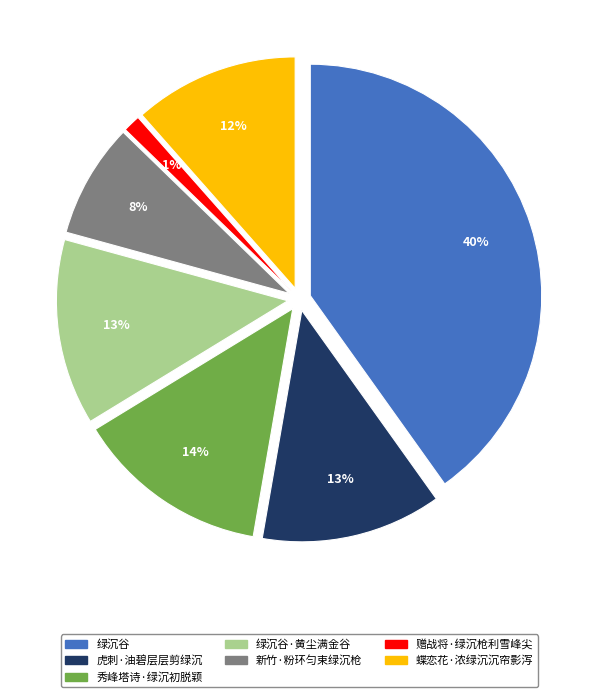

Count the number of slices in the pie.

7